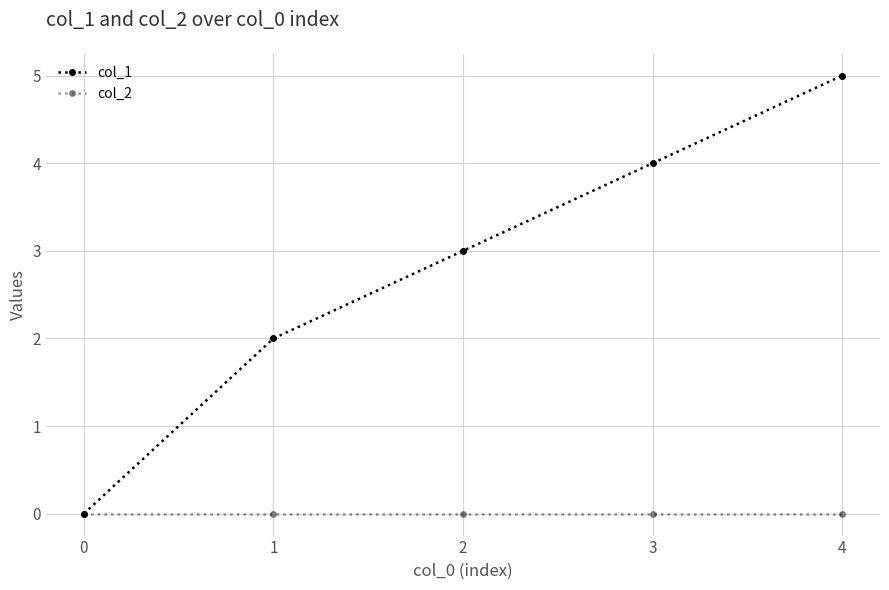

Reading right to left, what are all the values shown in this chart?

col_1: 4=5	3=4	2=3	1=2	0=0
col_2: 4=0	3=0	2=0	1=0	0=0